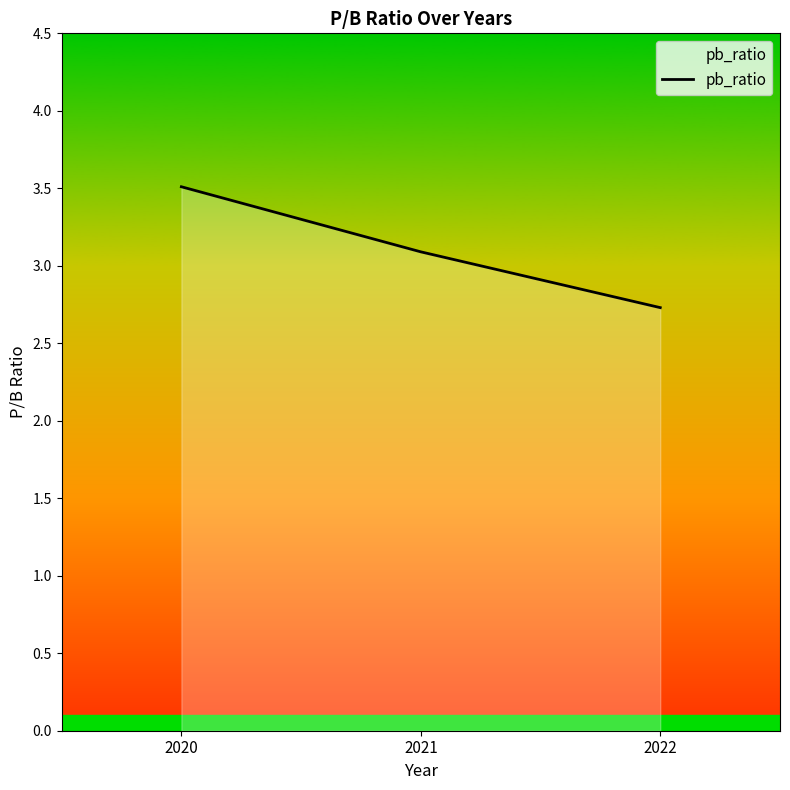

Is it true that the value at 2022 is 4.7?

False